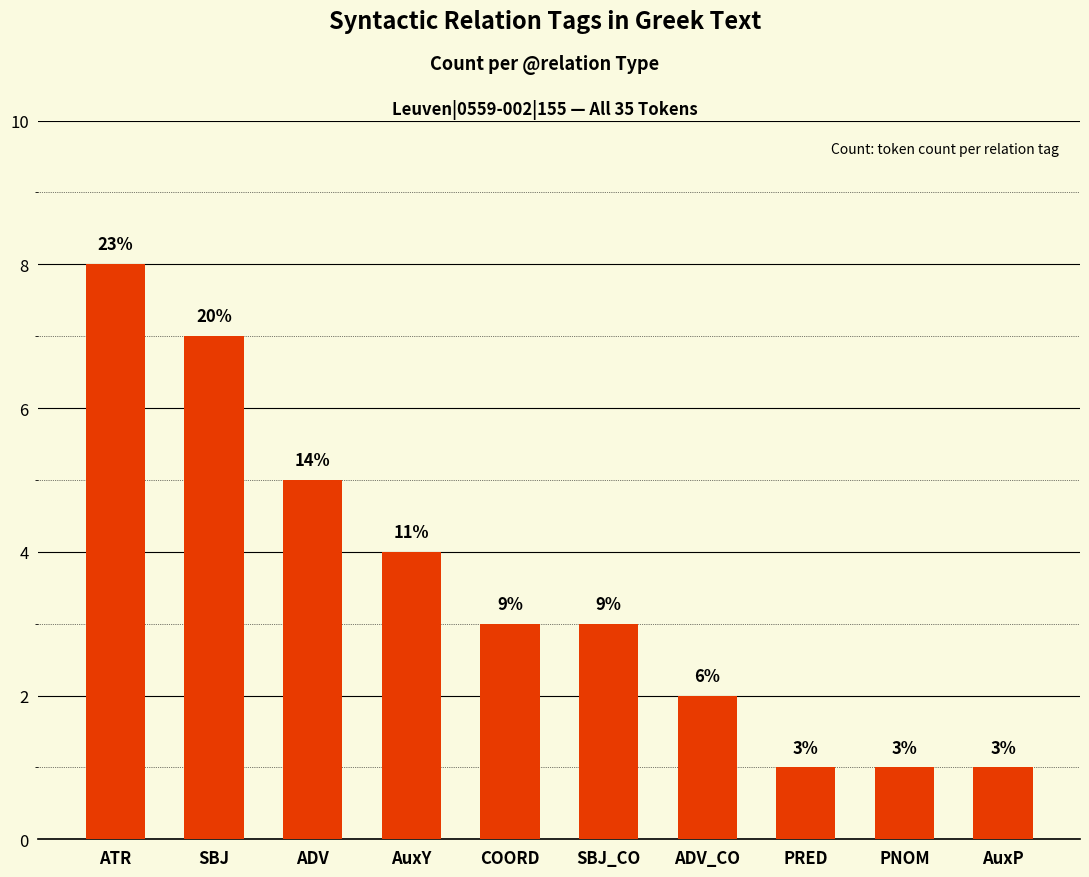

What is the change in value from AuxY to COORD?

-1